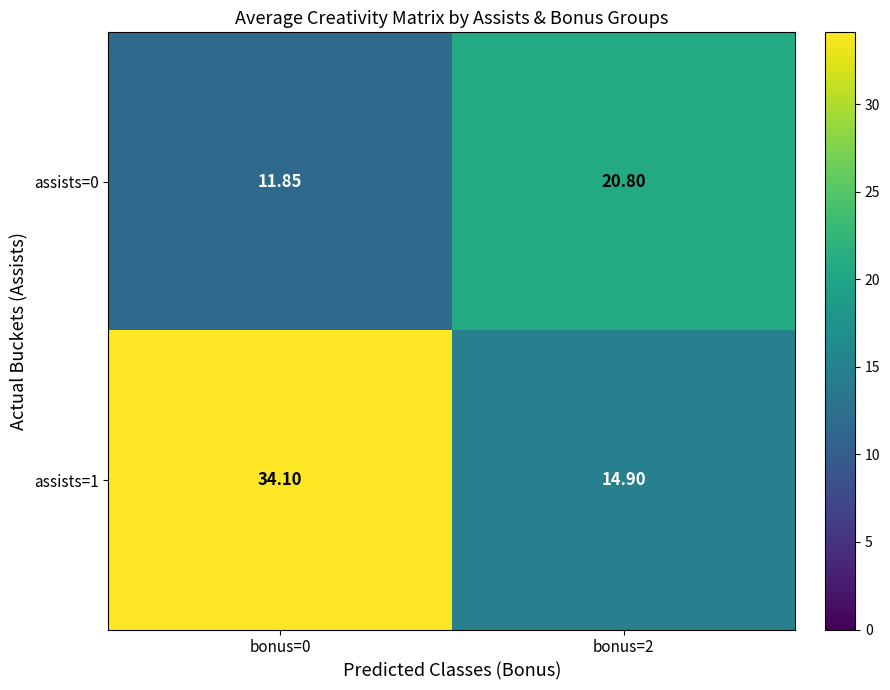

Is the value of assists=0 at bonus=2 greater than the value of assists=1 at bonus=0?

No